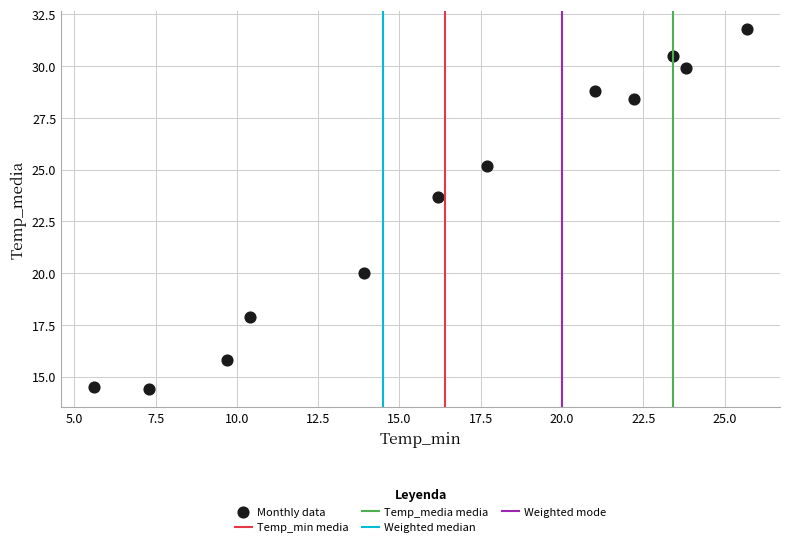

What Y value in the scatter plot is closest to 23?

23.7